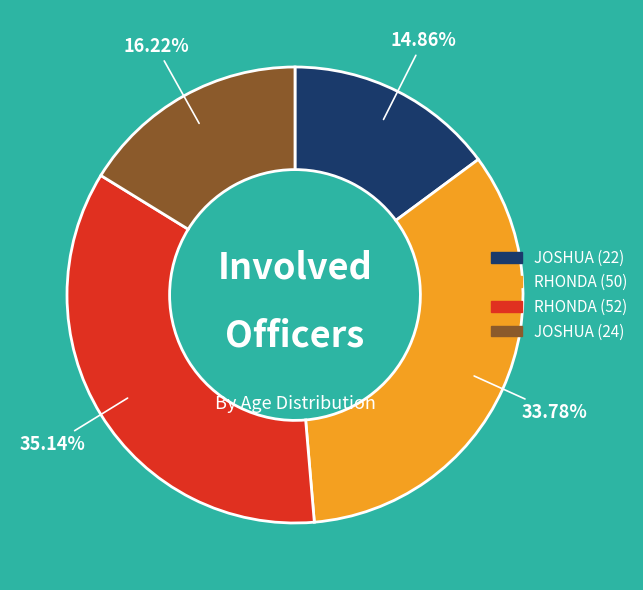

How many slices are in this pie chart?

4